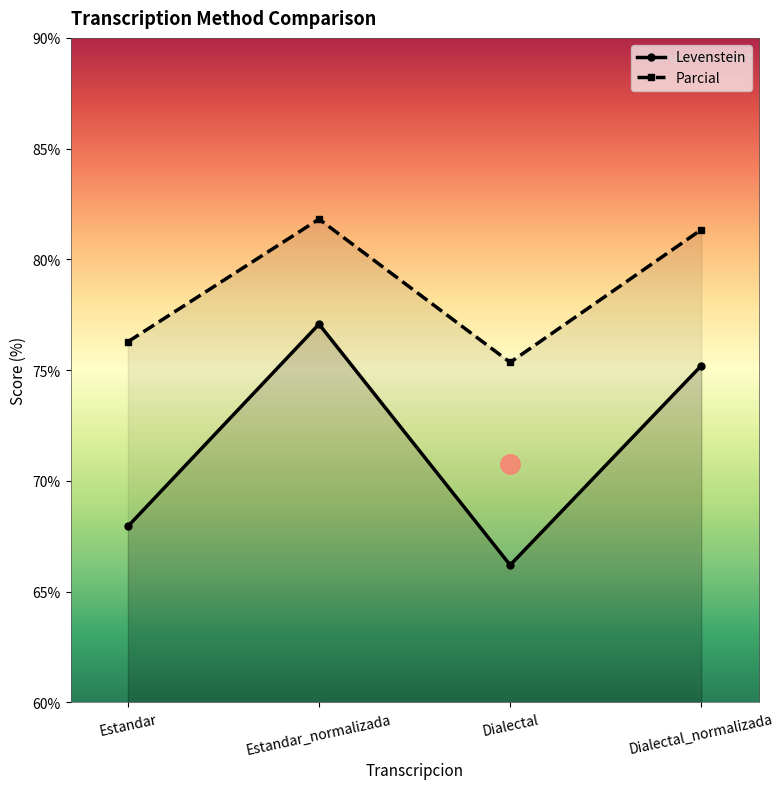

True or false: Parcial has a value of 125.3 at Estandar_normalizada.

False